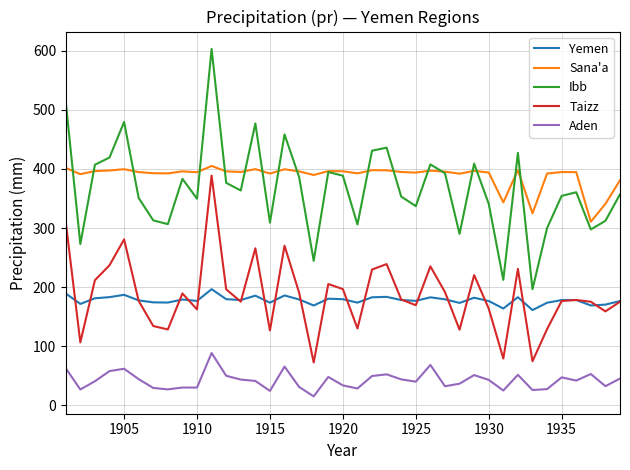

What is the difference between the second highest and second lowest values in the Aden series?

44.0